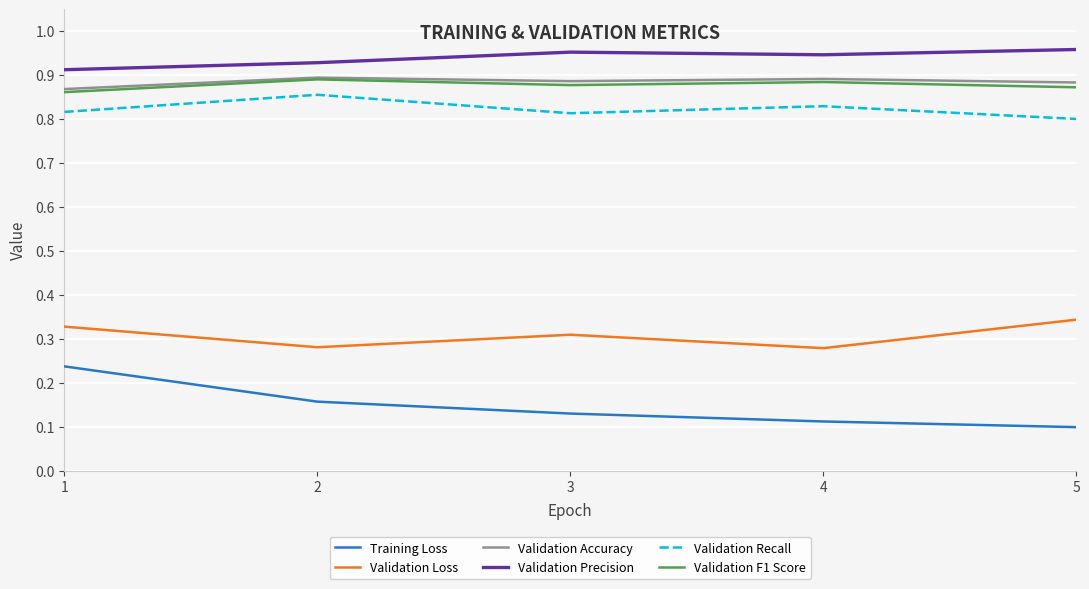

What is the total value across all series at 1?

4.0